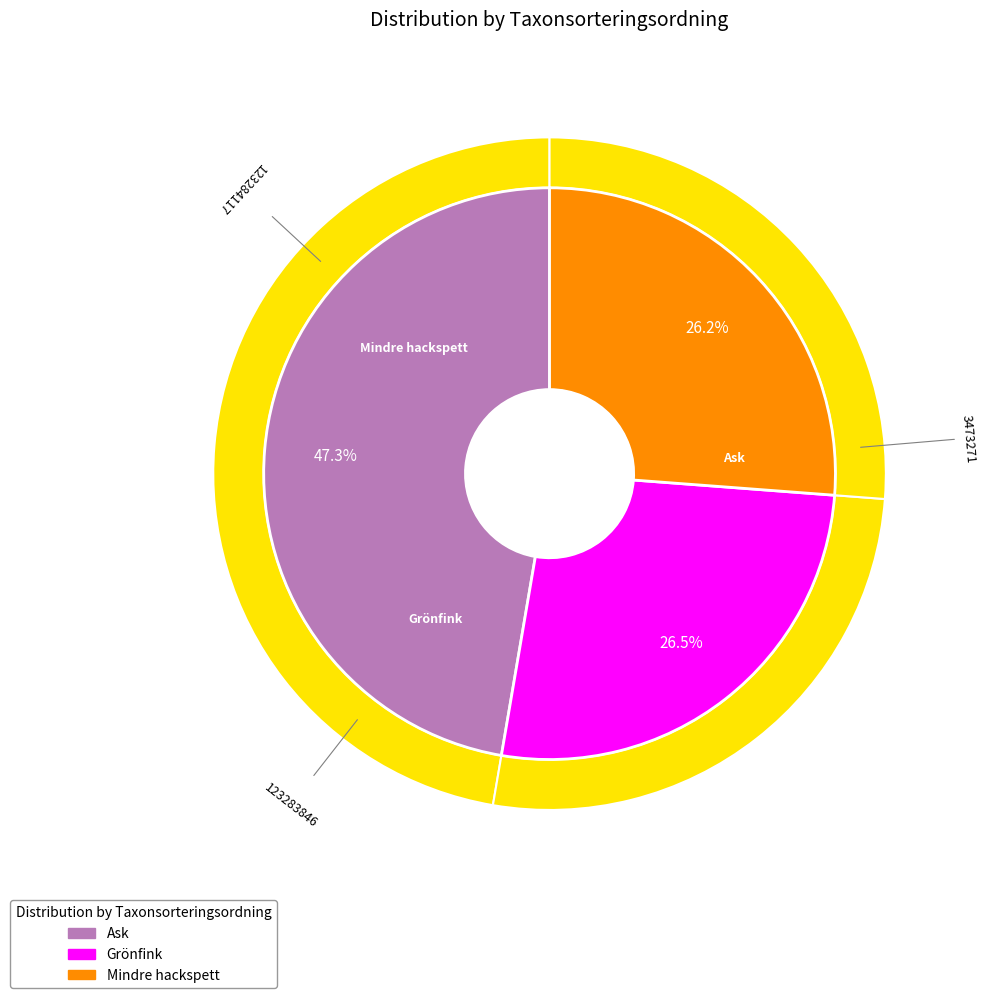

To the nearest percent, what percentage of the pie is Grönfink?

26%